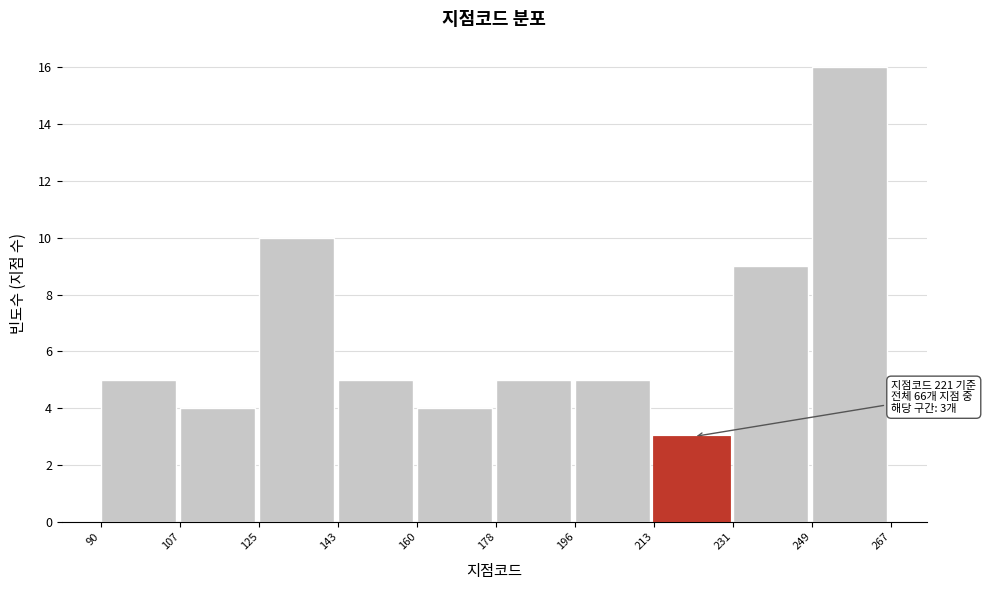

Over which range of the x-axis is the bar tallest?

249 to 267